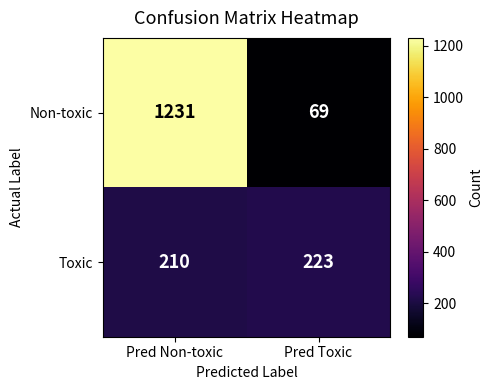

List the series in order of their overall mean, highest first.

Non-toxic, Toxic